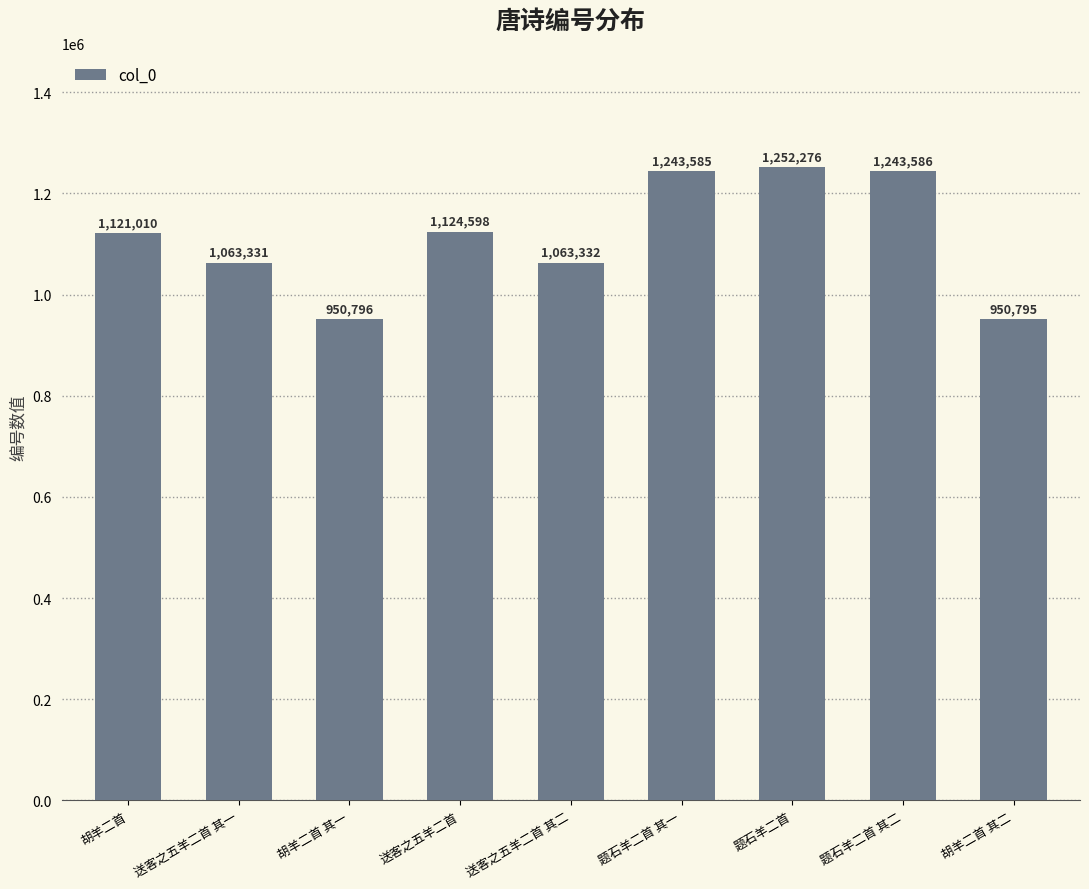

The value at 题石羊二首 其一 is 1243585. True or false?

True